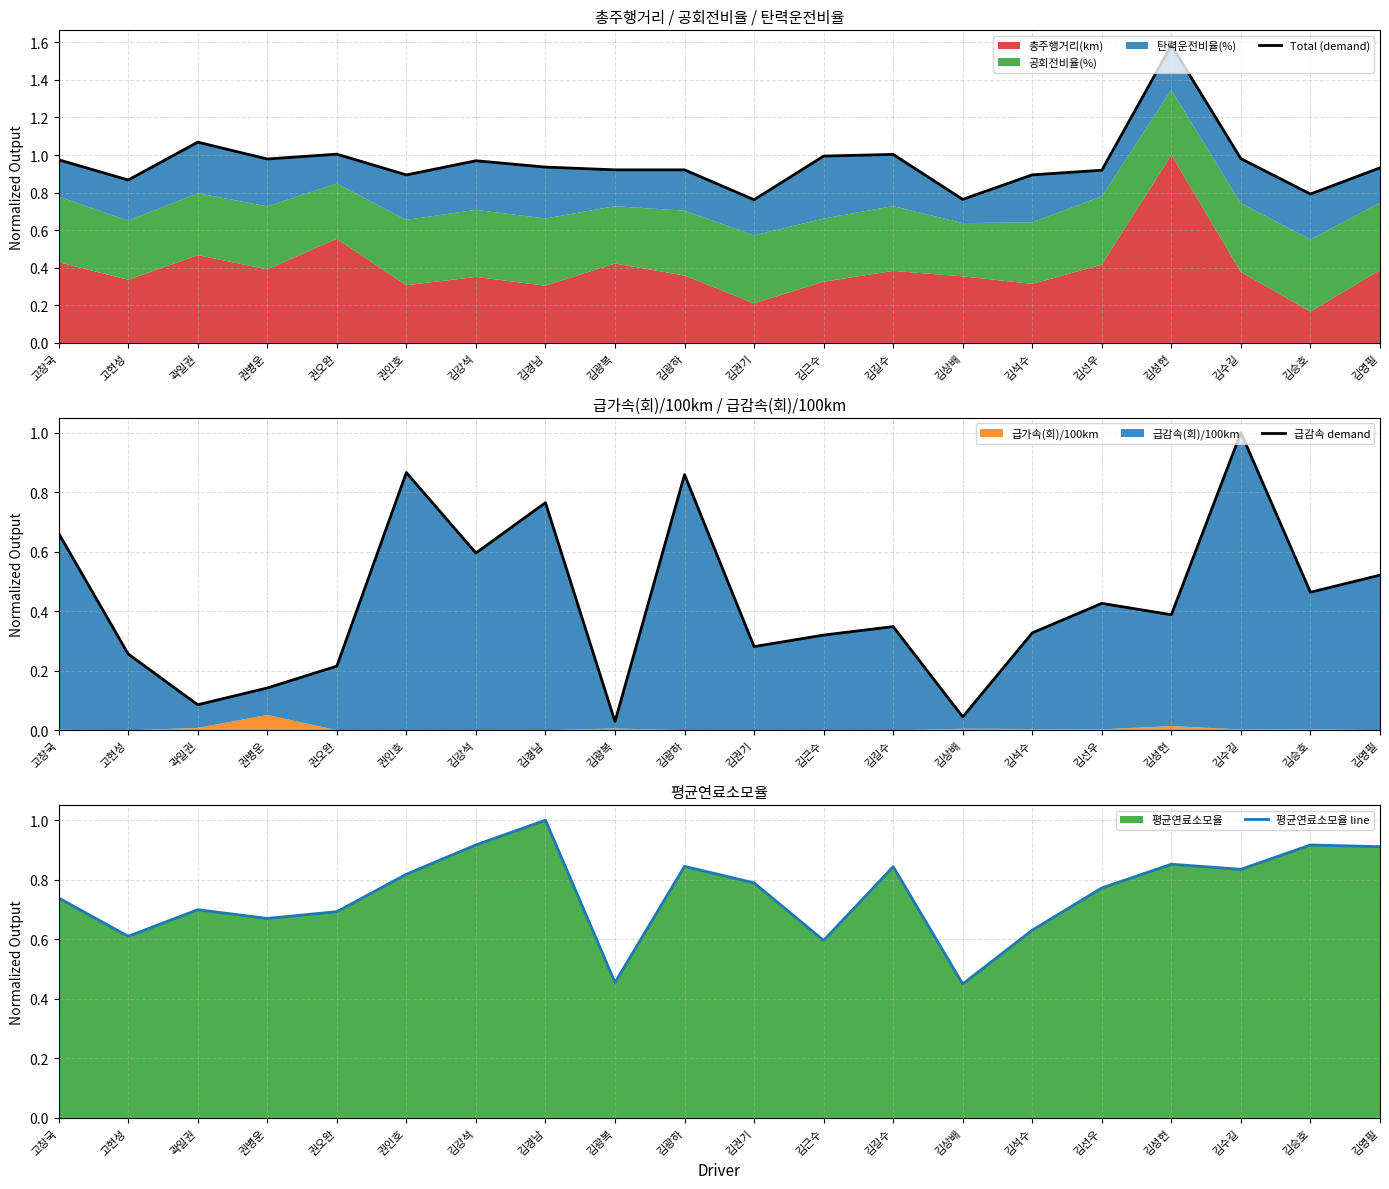

Which series ends up on top after the final intersection of 평균연료소모율 line and 급감속 demand?

평균연료소모율 line